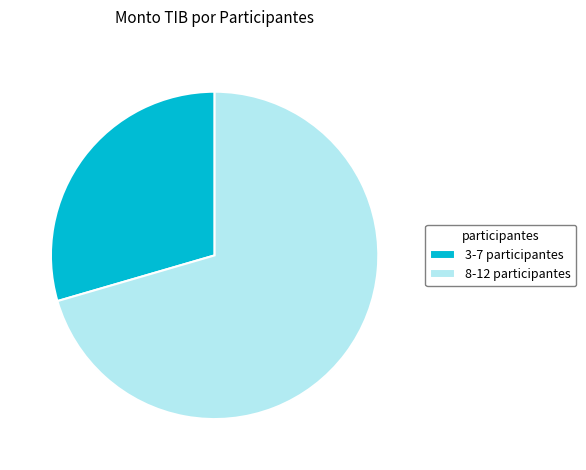

Is the sum of 8-12 participantes and 3-7 participantes greater than half?

Yes